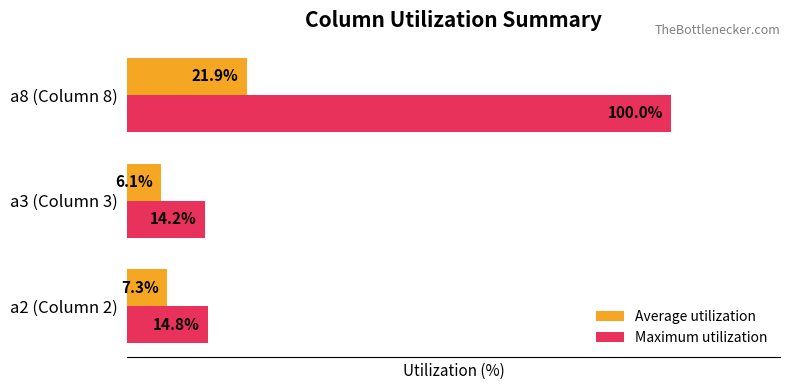

At which label is Maximum utilization closest to 57?

a2 (Column 2)